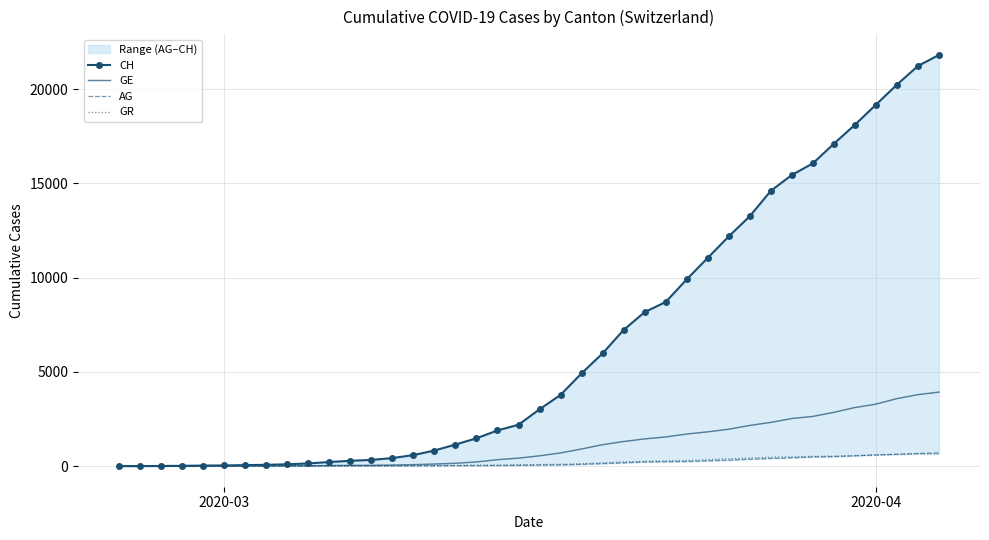

What is the maximum value for GR?

657